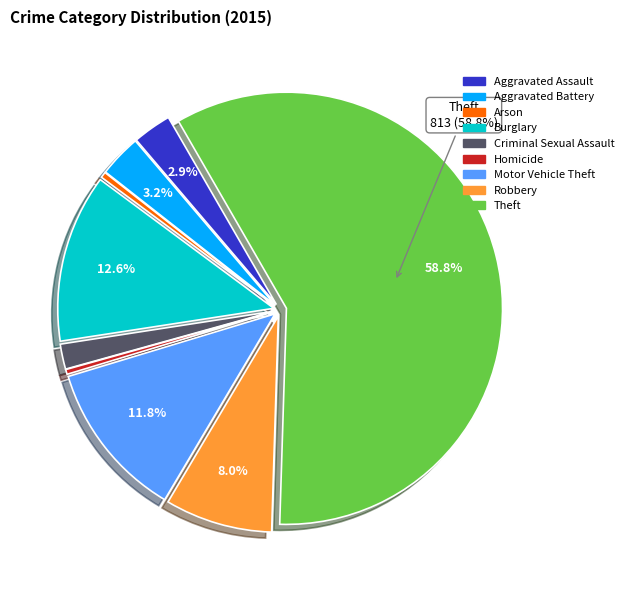

To the nearest percent, what portion does Aggravated Battery represent?

3%